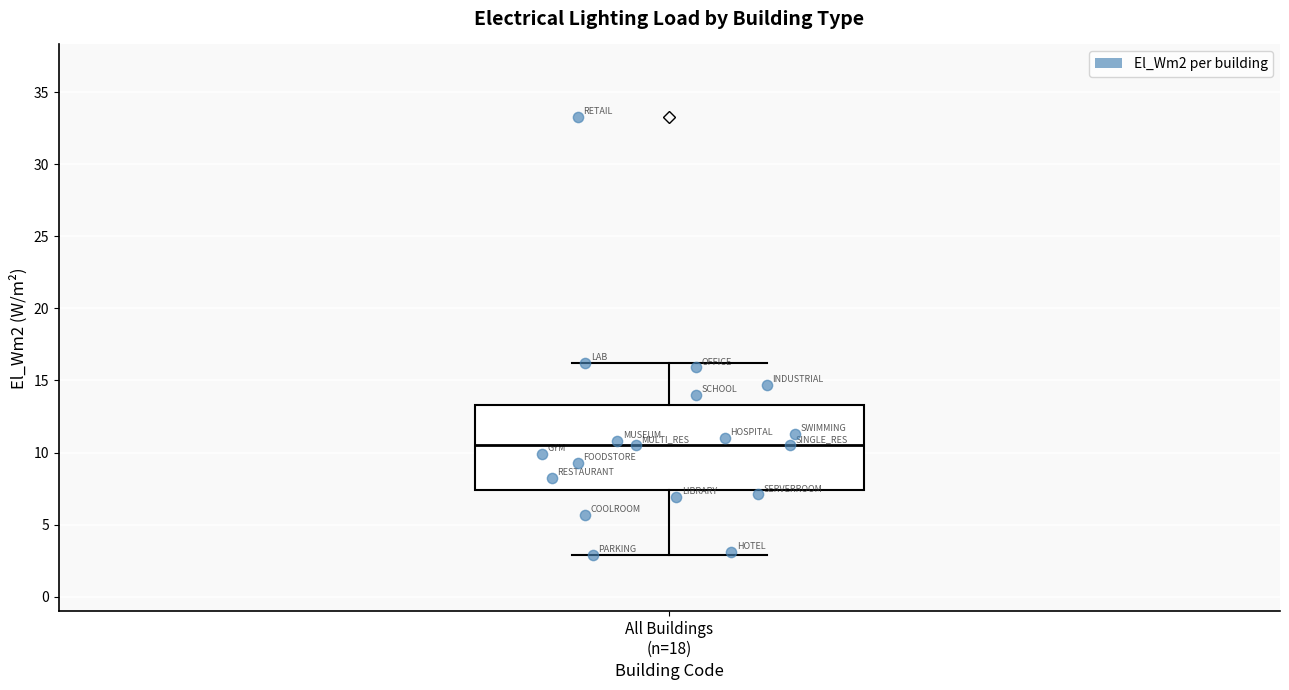

Transcribe this box plot: give where the median line is, the range the box spans, and where the two whiskers end, as read against the y-axis. The values are not printed on the chart, so give them approximately, as read against the axis.

median 10.5, box 7.5 to 13.5, whiskers 3.0 to 16.0